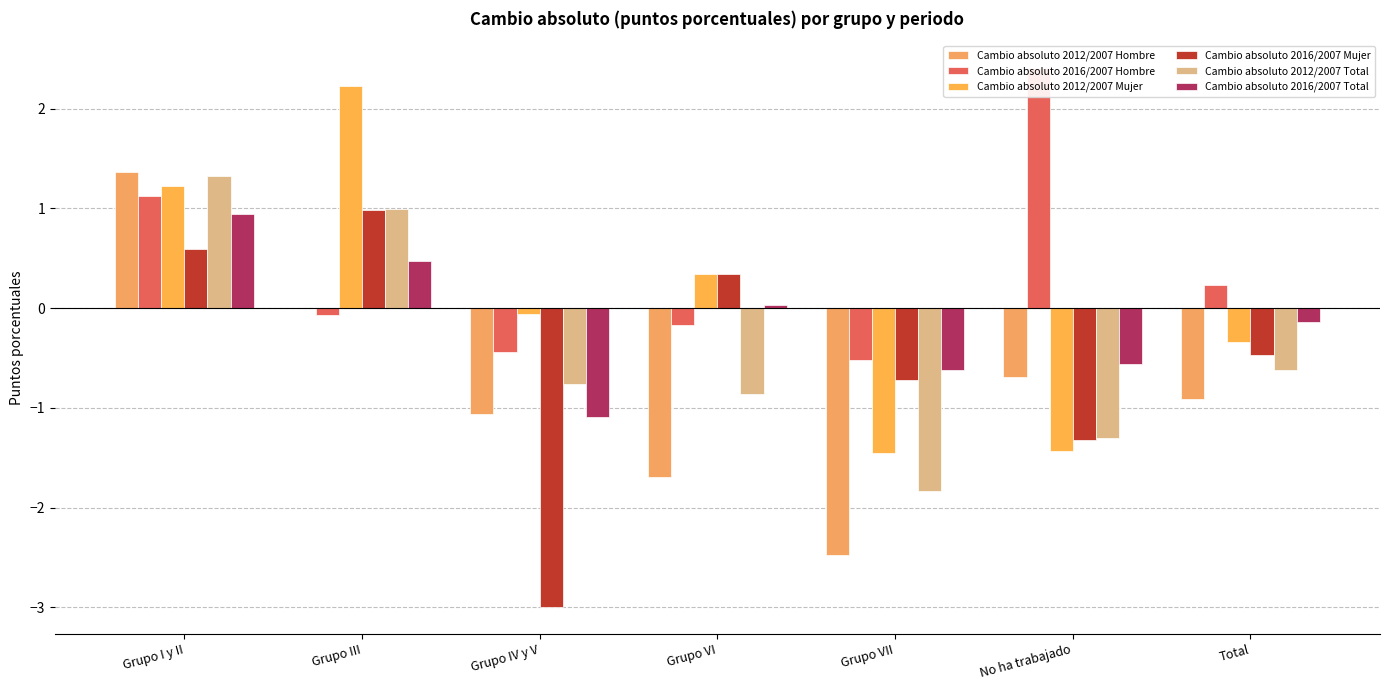

What is the average value of the Cambio absoluto 2016/2007 Total series?

-0.1